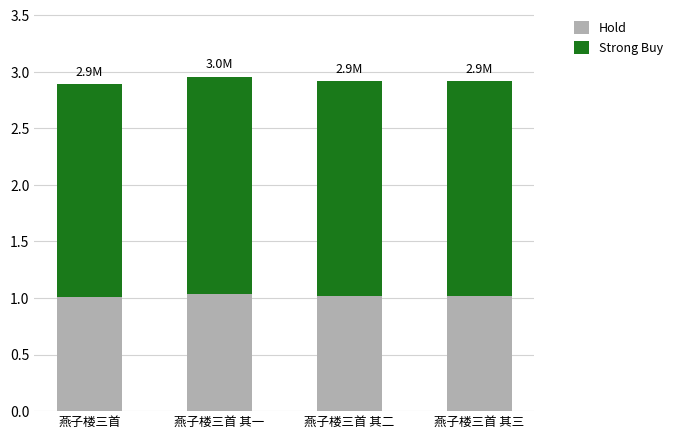

What is the total value across all series at 燕子楼三首 其三?

2.9